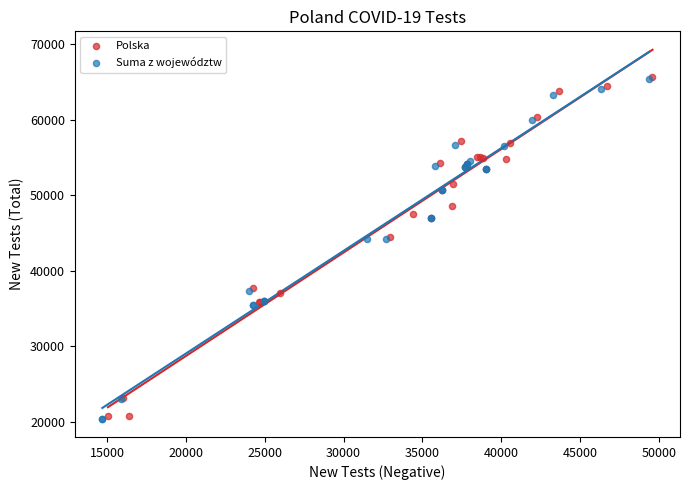

What are all the series names shown in the legend?

Polska, Suma z województw